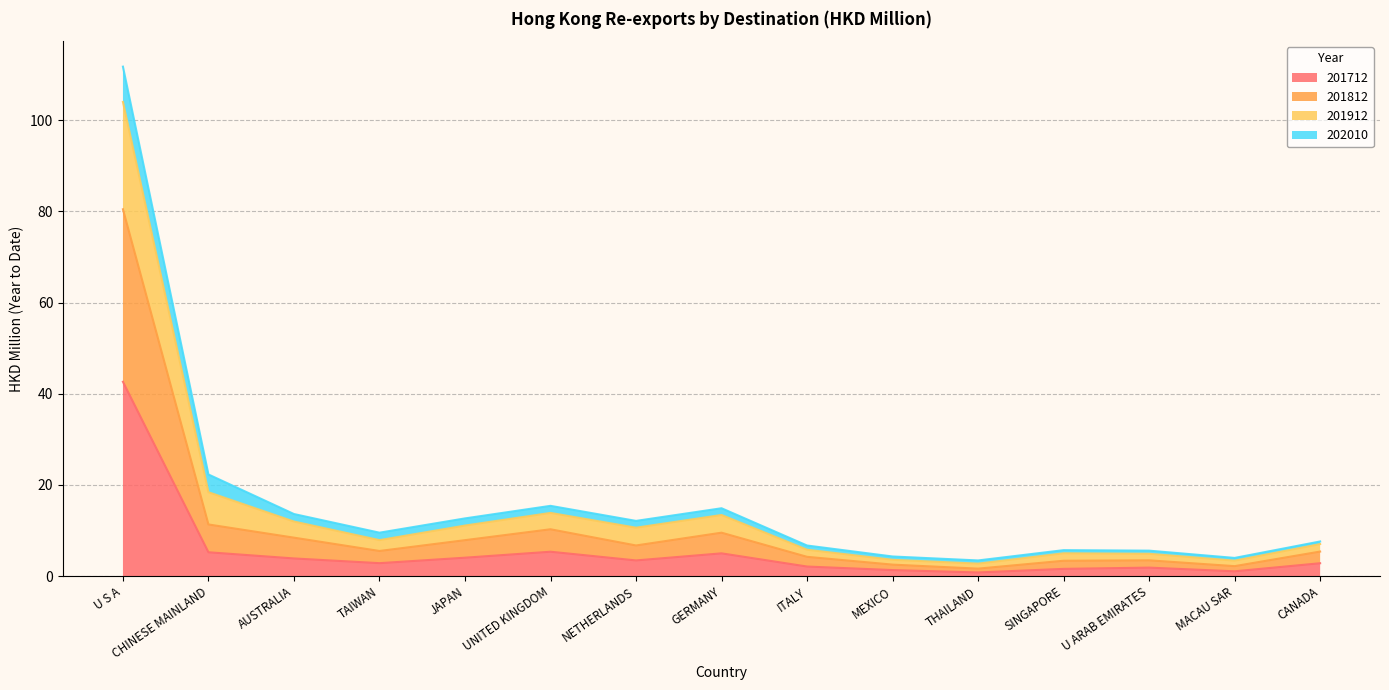

What is the highest value of the 201712 series?

42.6